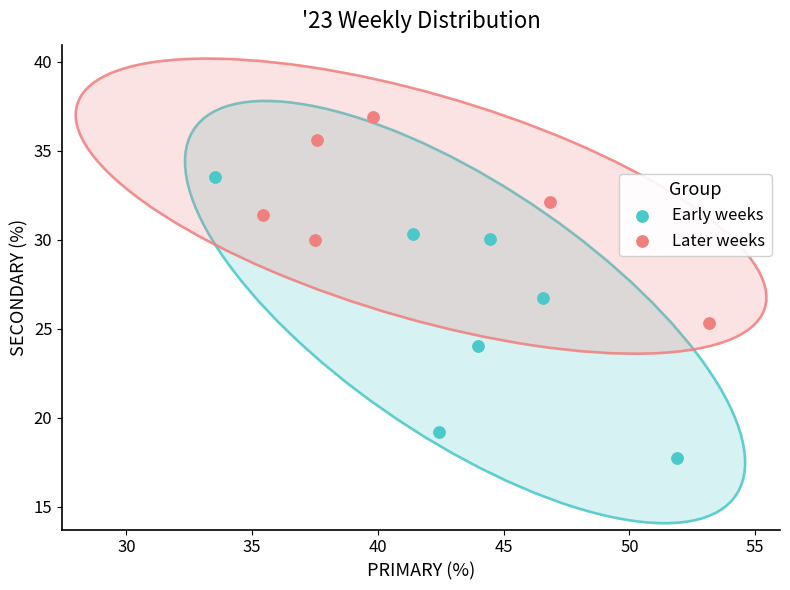

What are all the series names shown in the legend?

Early weeks, Later weeks